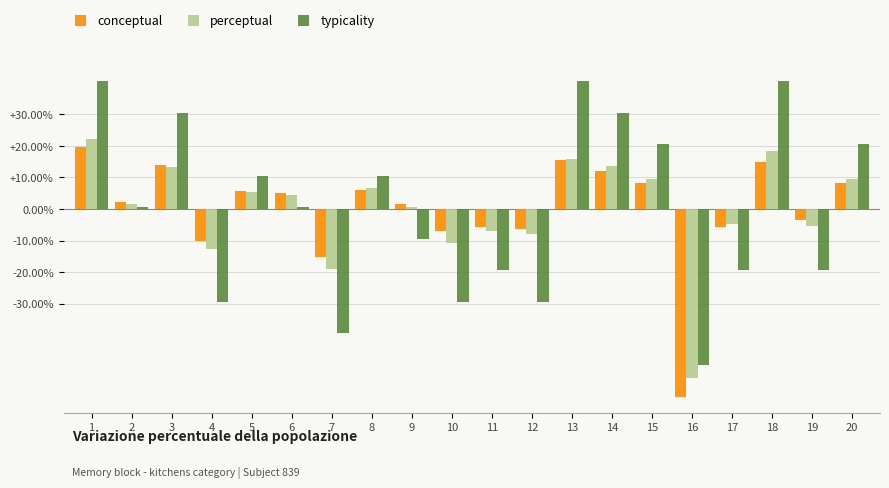

List the series in order of their peak value, highest first.

typicality, perceptual, conceptual